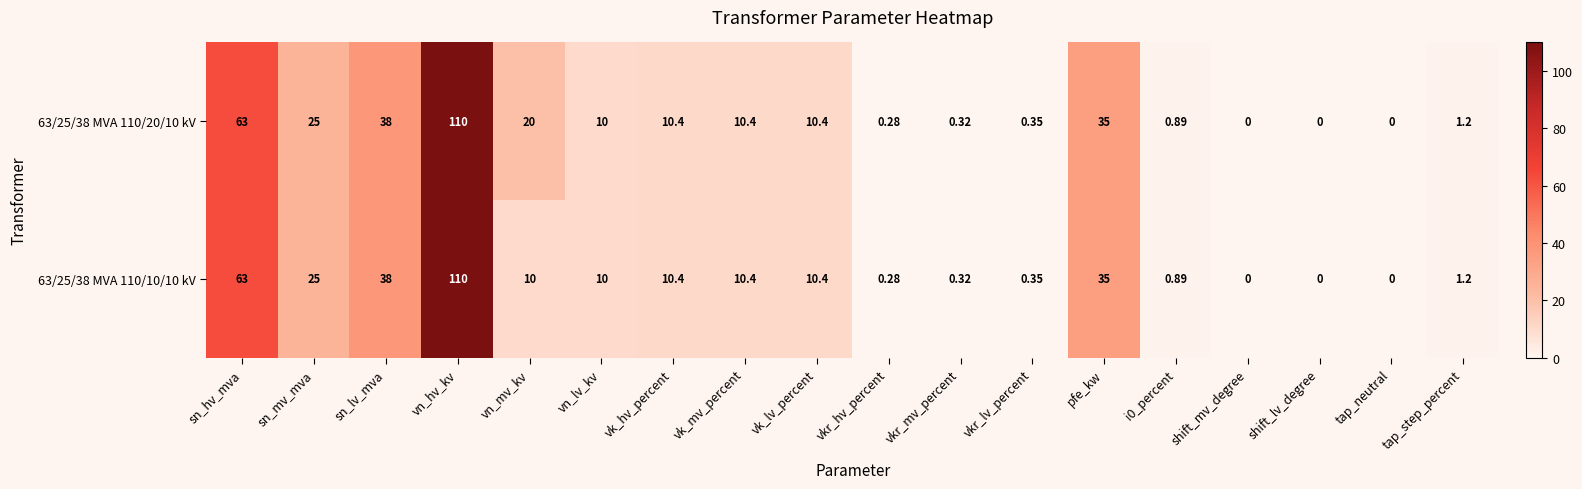

At how many categories does at least one series exceed 105?

1